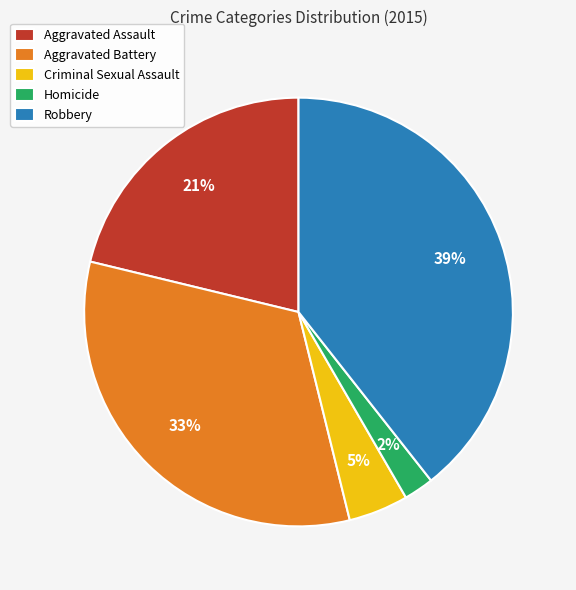

How many slices are in this pie chart?

5